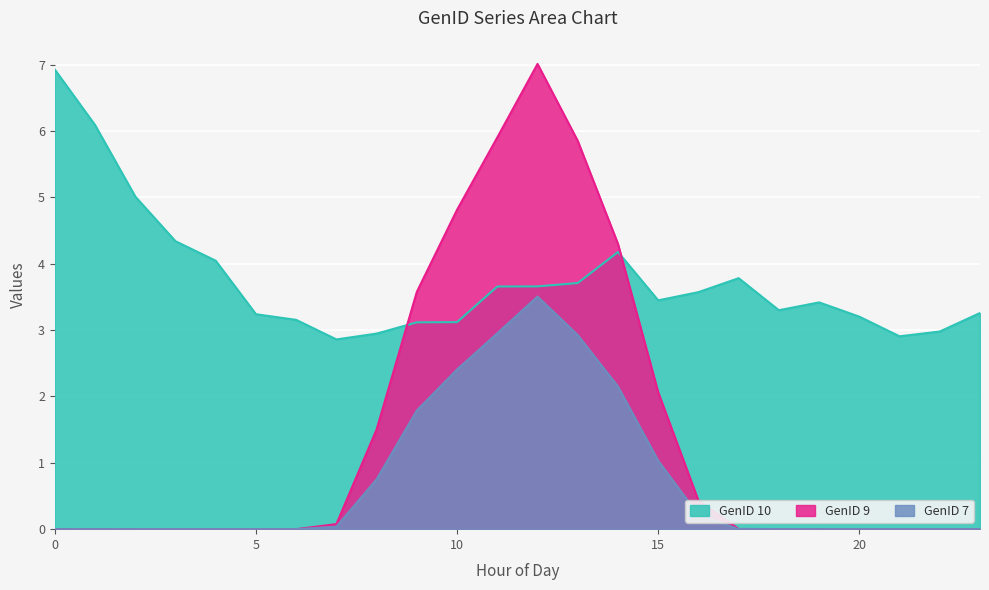

Count the number of categories in the chart.

24